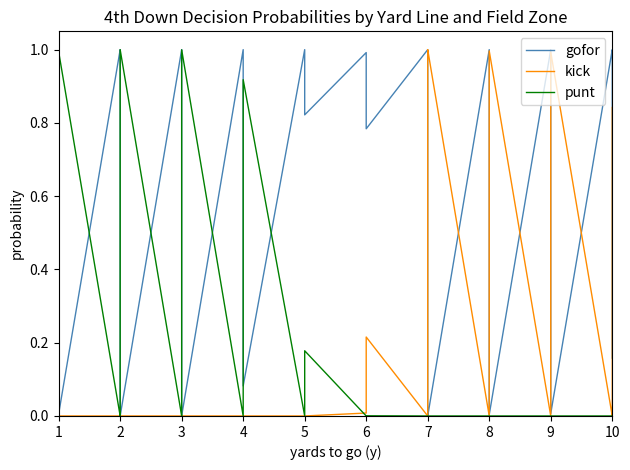

Count the number of categories in the chart.

40